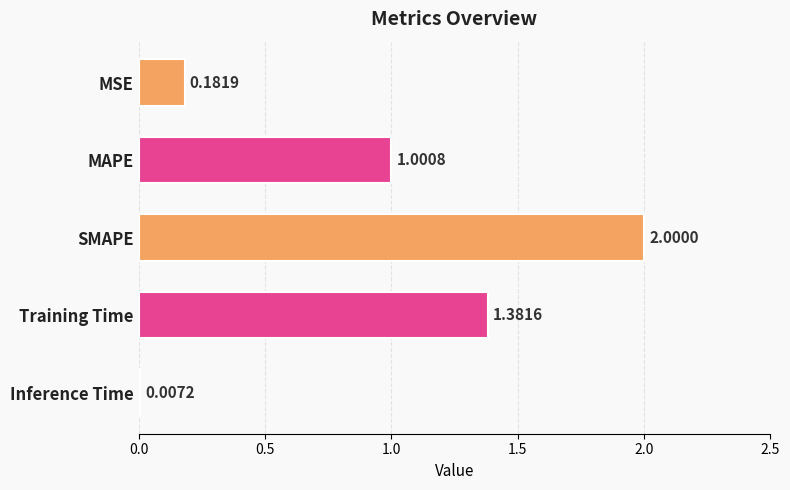

What is the change in value from MAPE to SMAPE?

+1.0